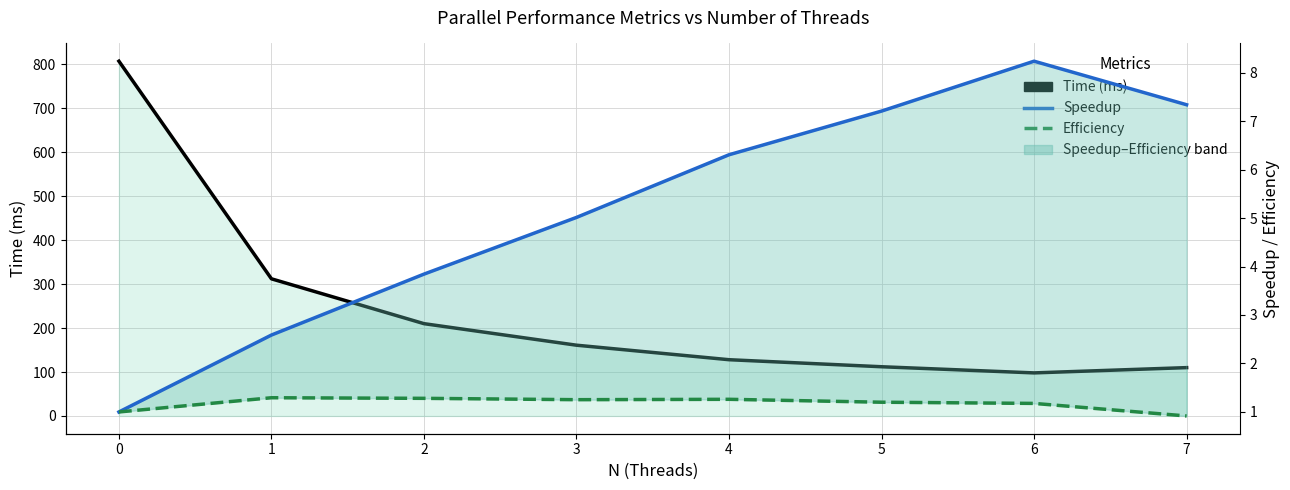

Which category has the lowest value across all series?

7